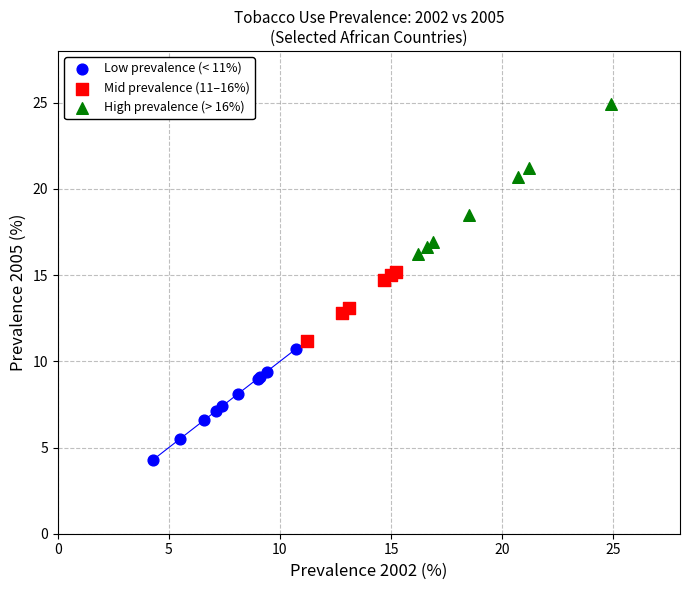

Which series reaches the maximum Y coordinate?

High prevalence (> 16%)